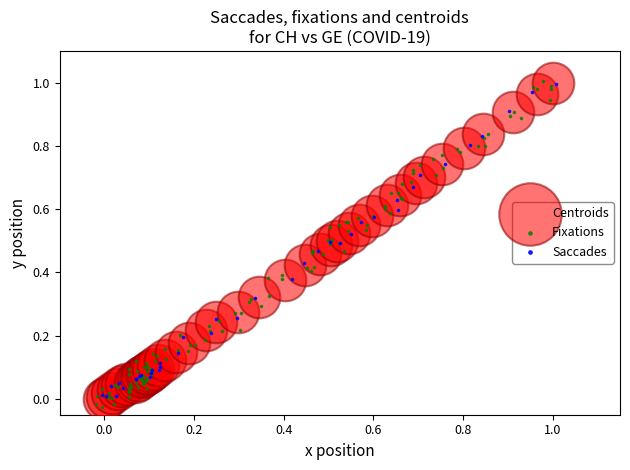

Which series has the largest Y range (max minus min)?

Fixations